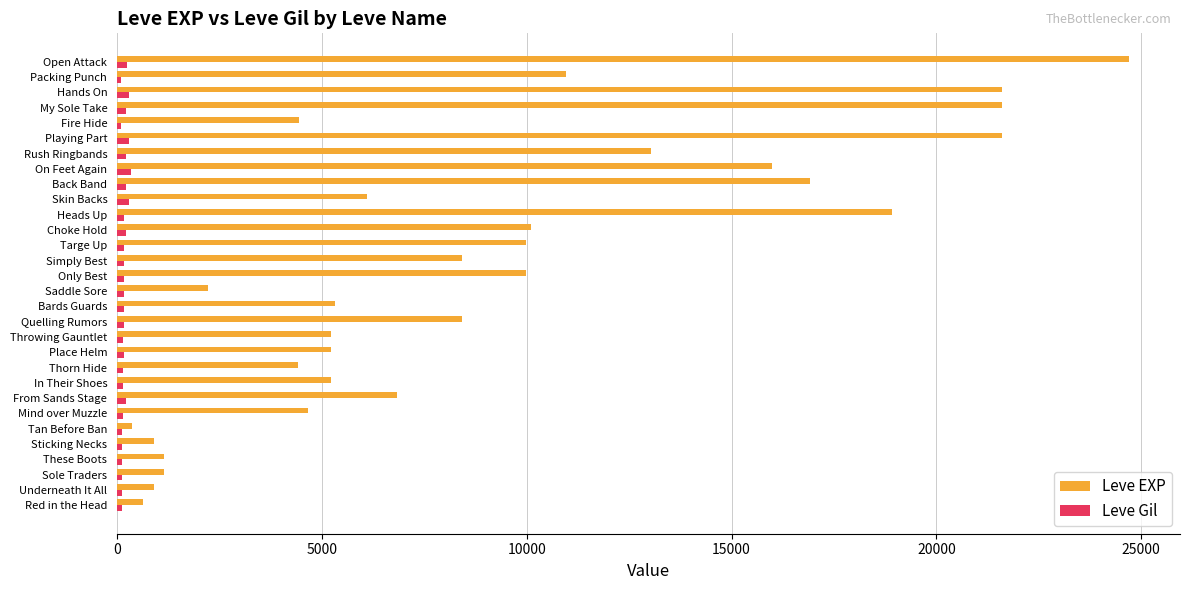

Which series has the largest range (max minus min)?

Leve EXP